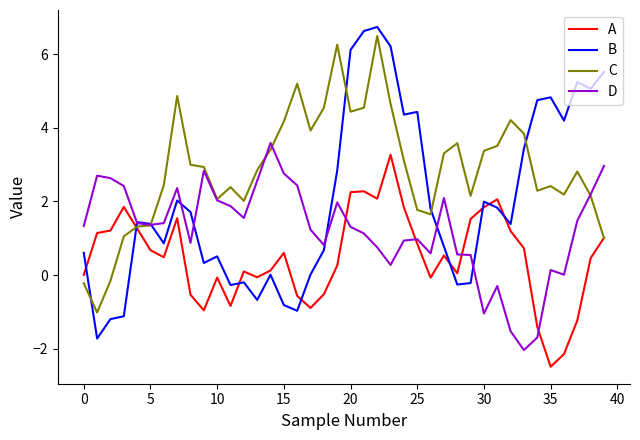

What are all the series names shown in the legend?

A, B, C, D